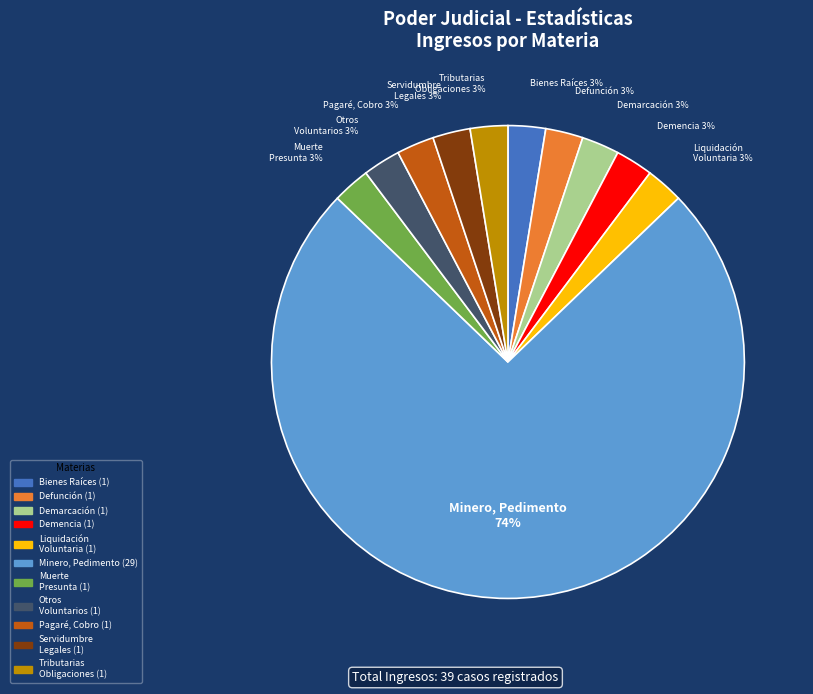

To the nearest percent, what is the average slice percentage?

9%